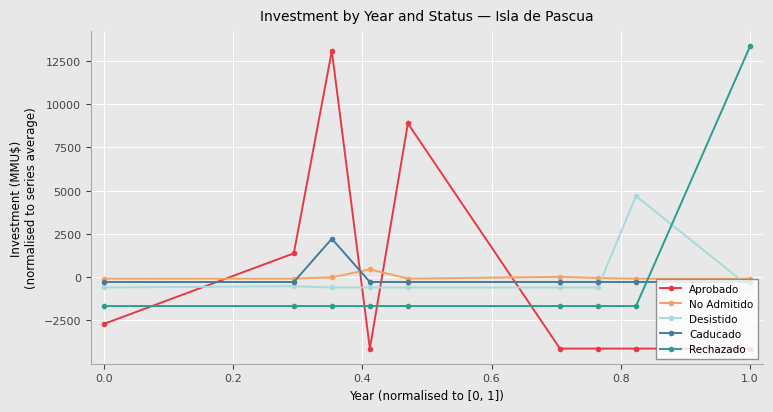

What is the maximum value shown in the chart?

13333.3